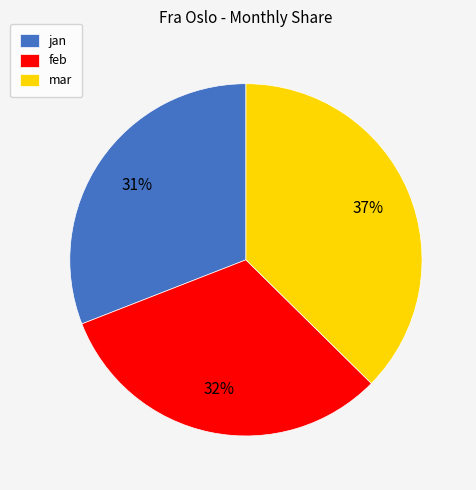

How many segments does this pie chart have?

3